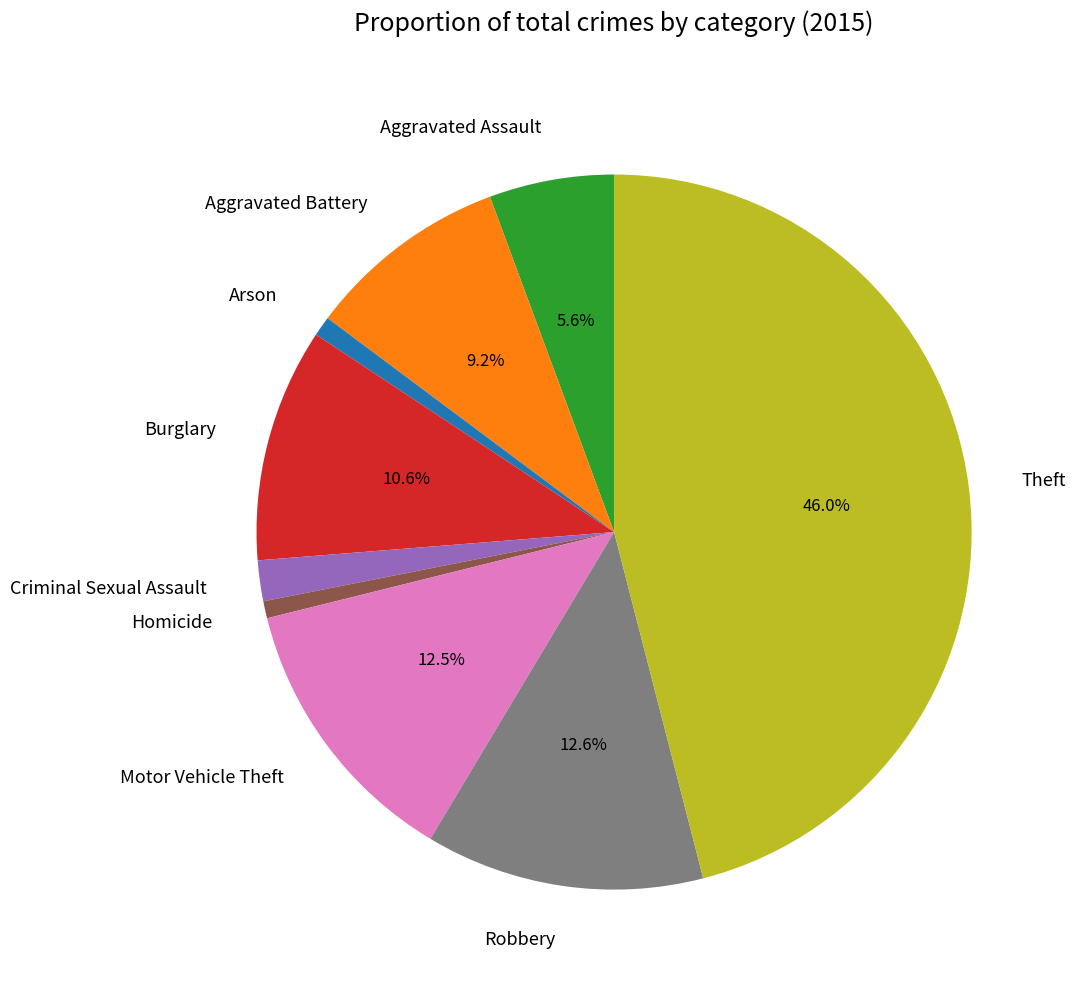

Between Theft and Homicide, which is larger?

Theft